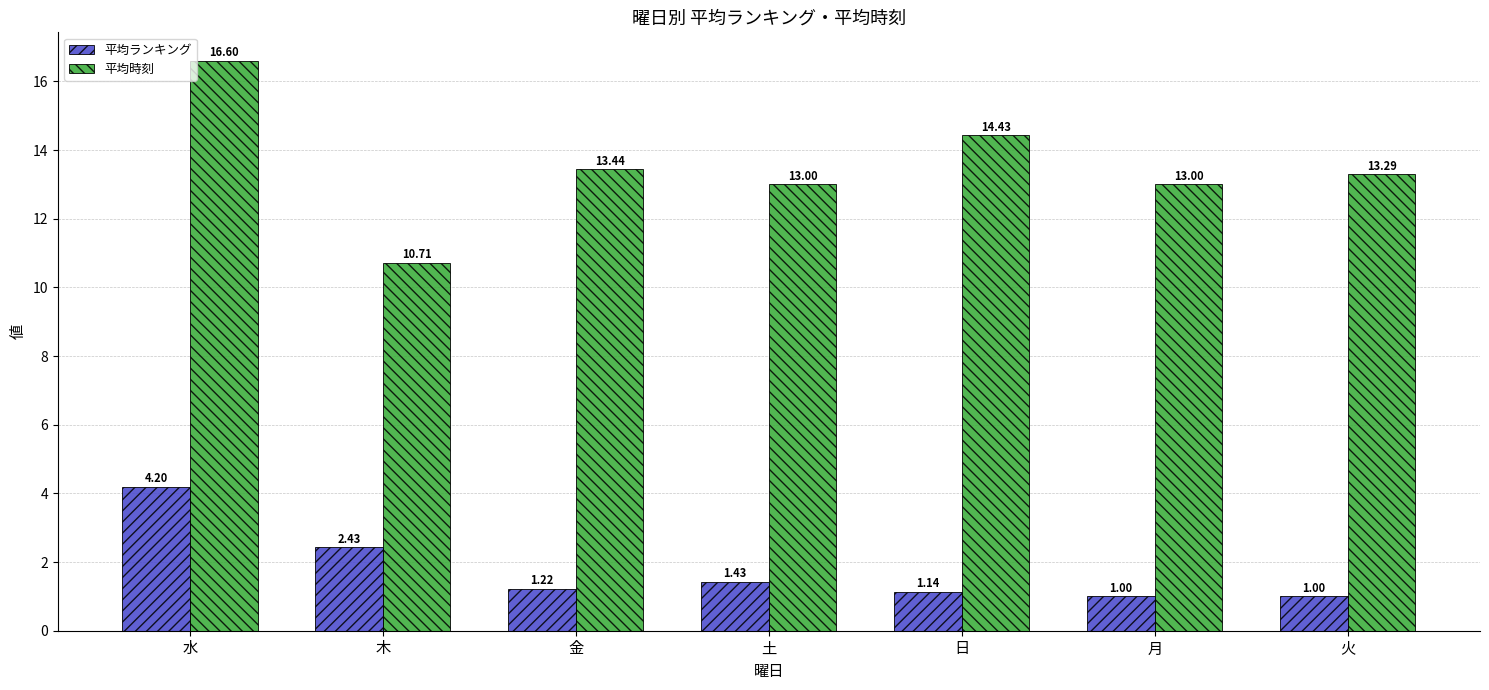

What is the highest value of the 平均時刻 series?

16.6